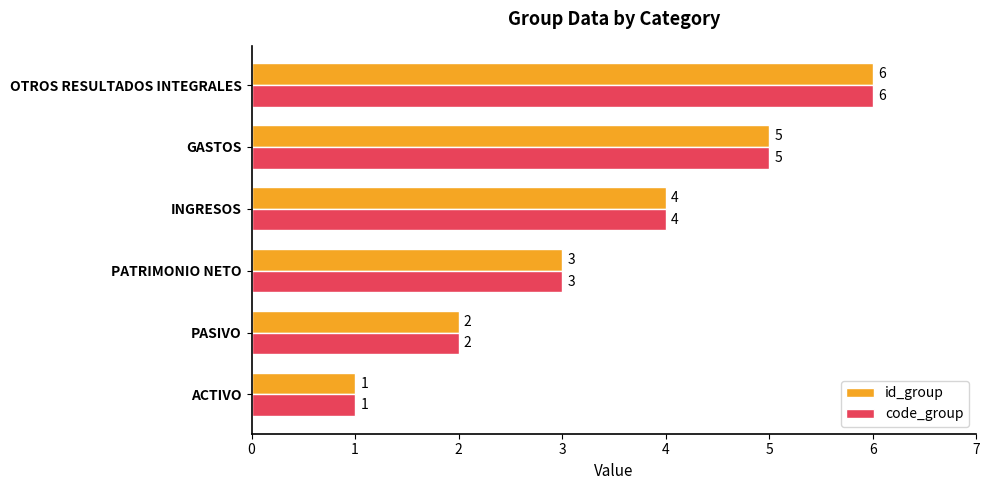

What value does the code_group series have at GASTOS?

5